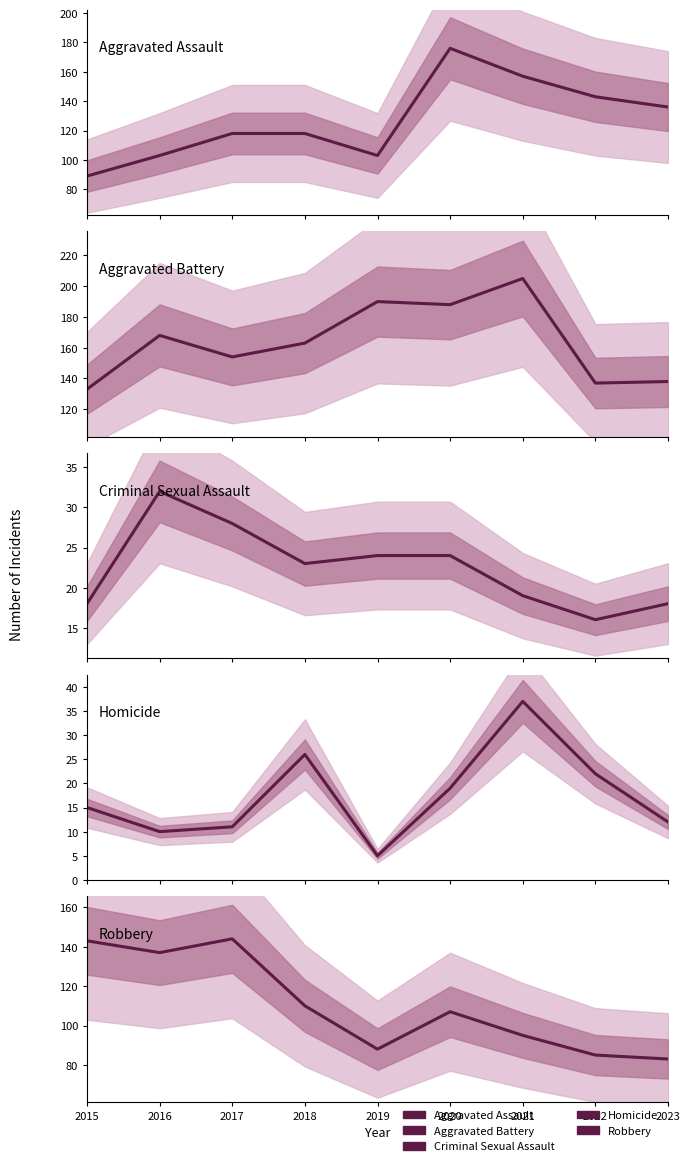

What is the difference between the maximum and minimum values in the Robbery series?

61